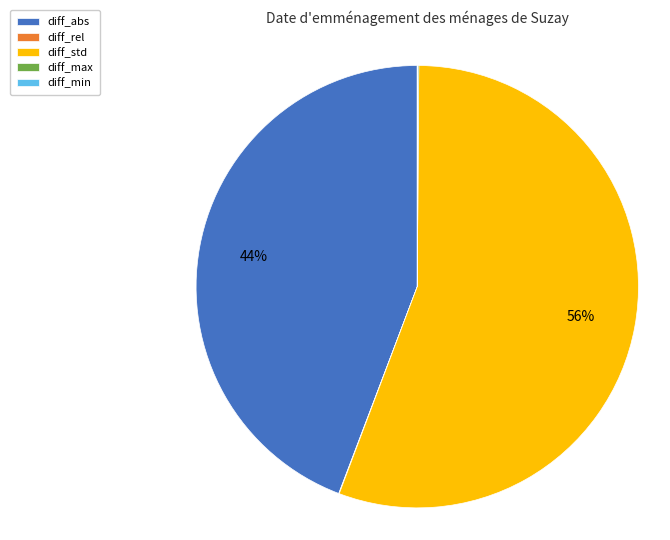

The diff_std slice represents 56% of the pie. True or false?

True